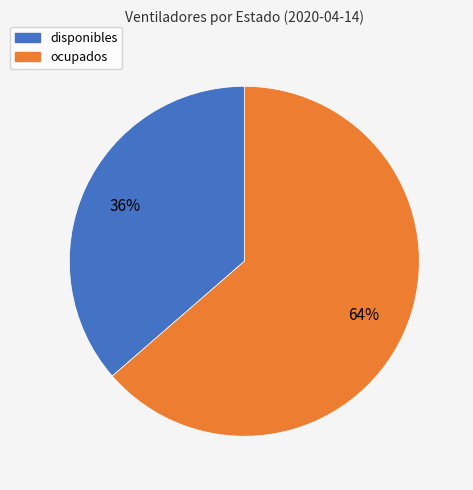

Does disponibles represent more than half of the total?

No